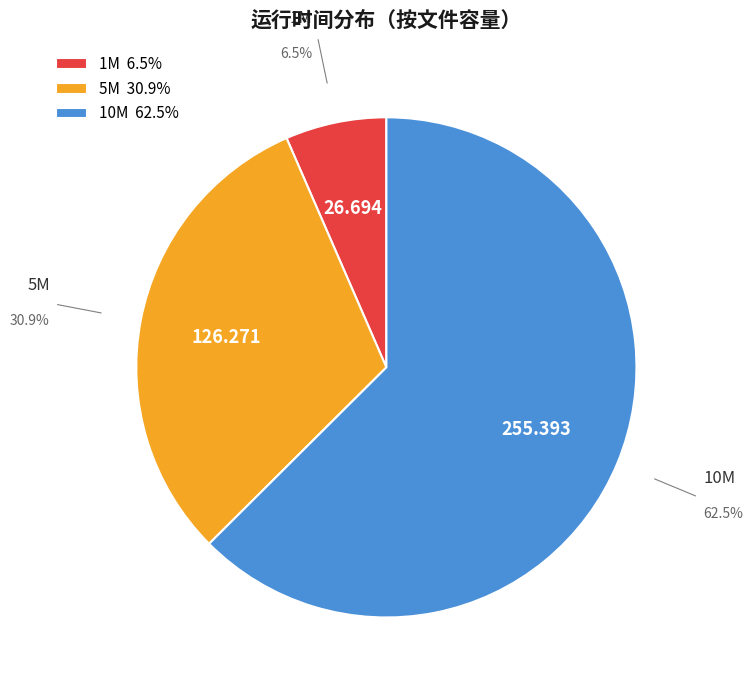

What is the ratio of the value at 1M to the value at 10M?

0.1